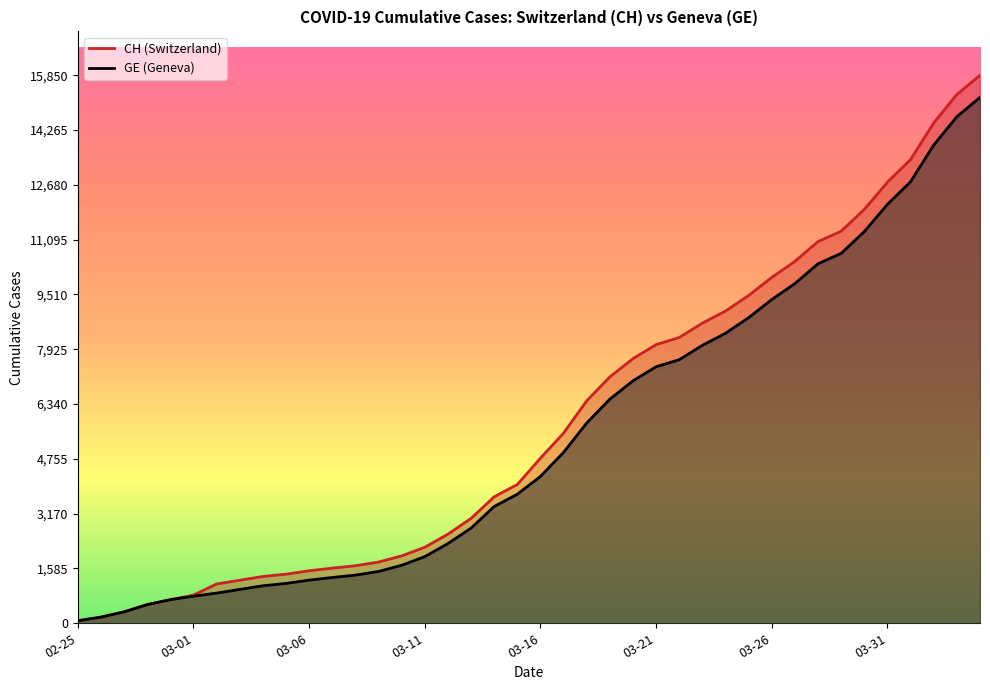

Is it true that CH equals 662 at 2020-03-04?

False